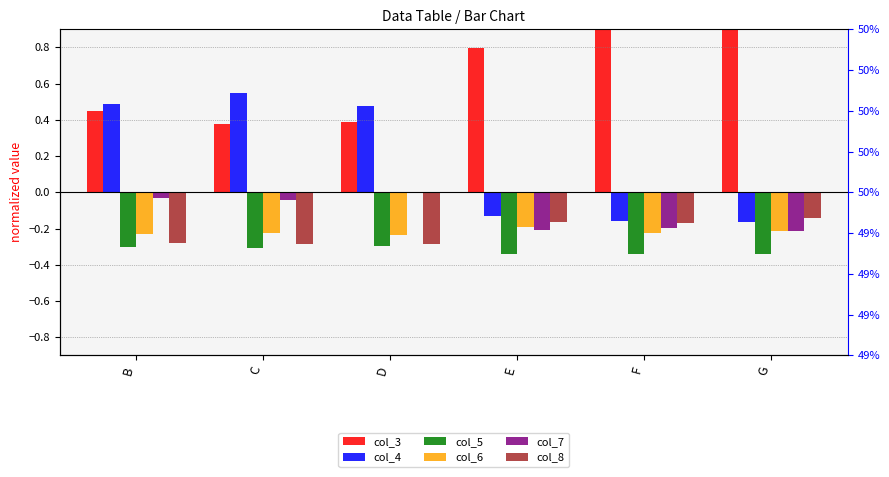

What is the value of the col_8 bar at the 6th from the left?

-0.1